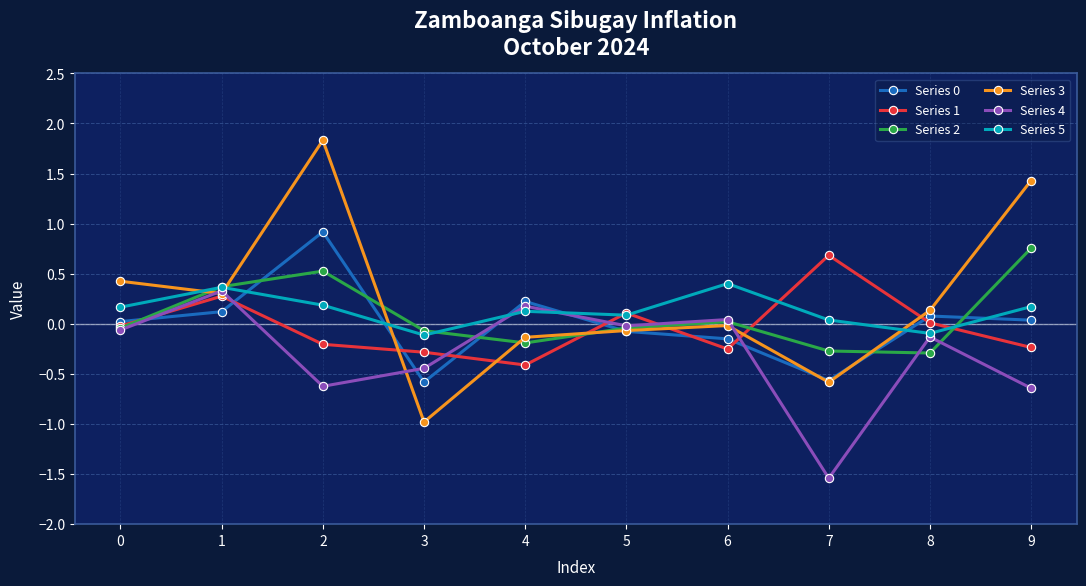

What is the spread (max minus min) of values at 4?

0.6